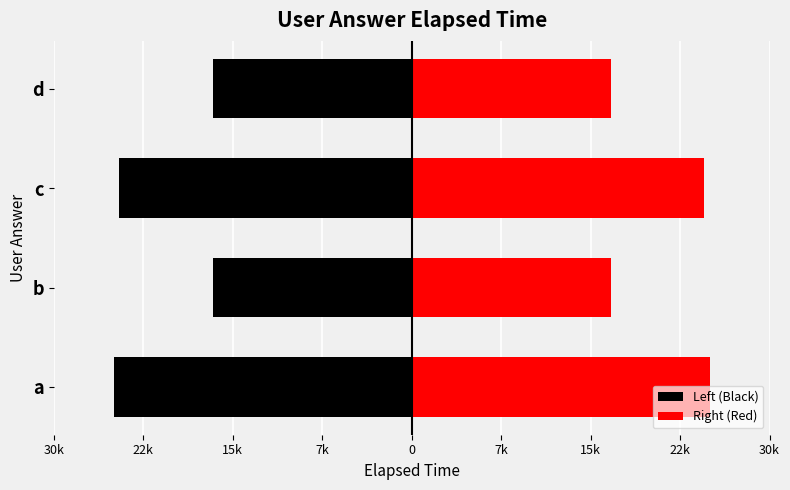

List the series in order of their peak value, highest first.

Right (Red), Left (Black)